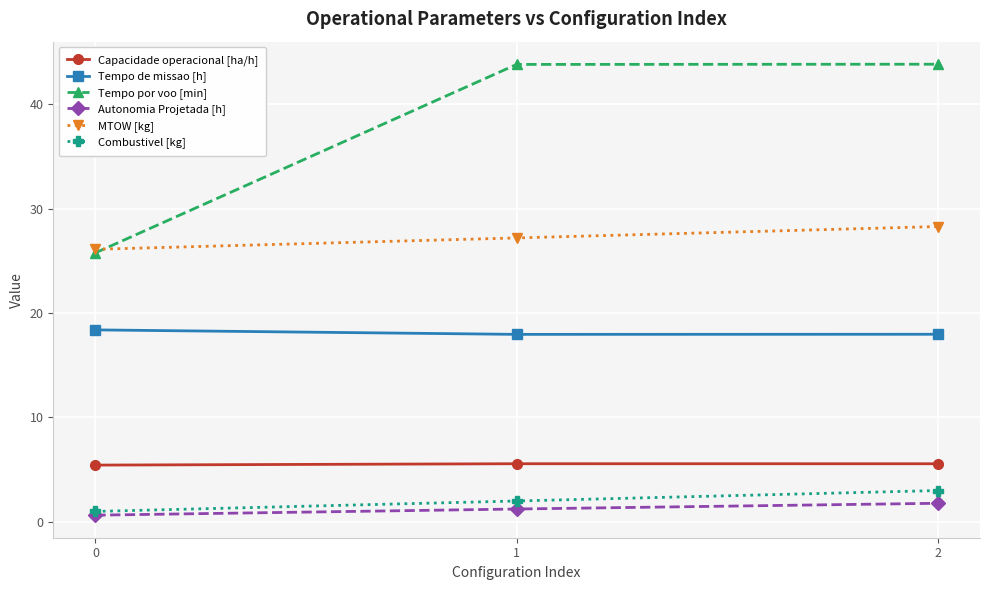

What is the greatest value displayed?

43.8